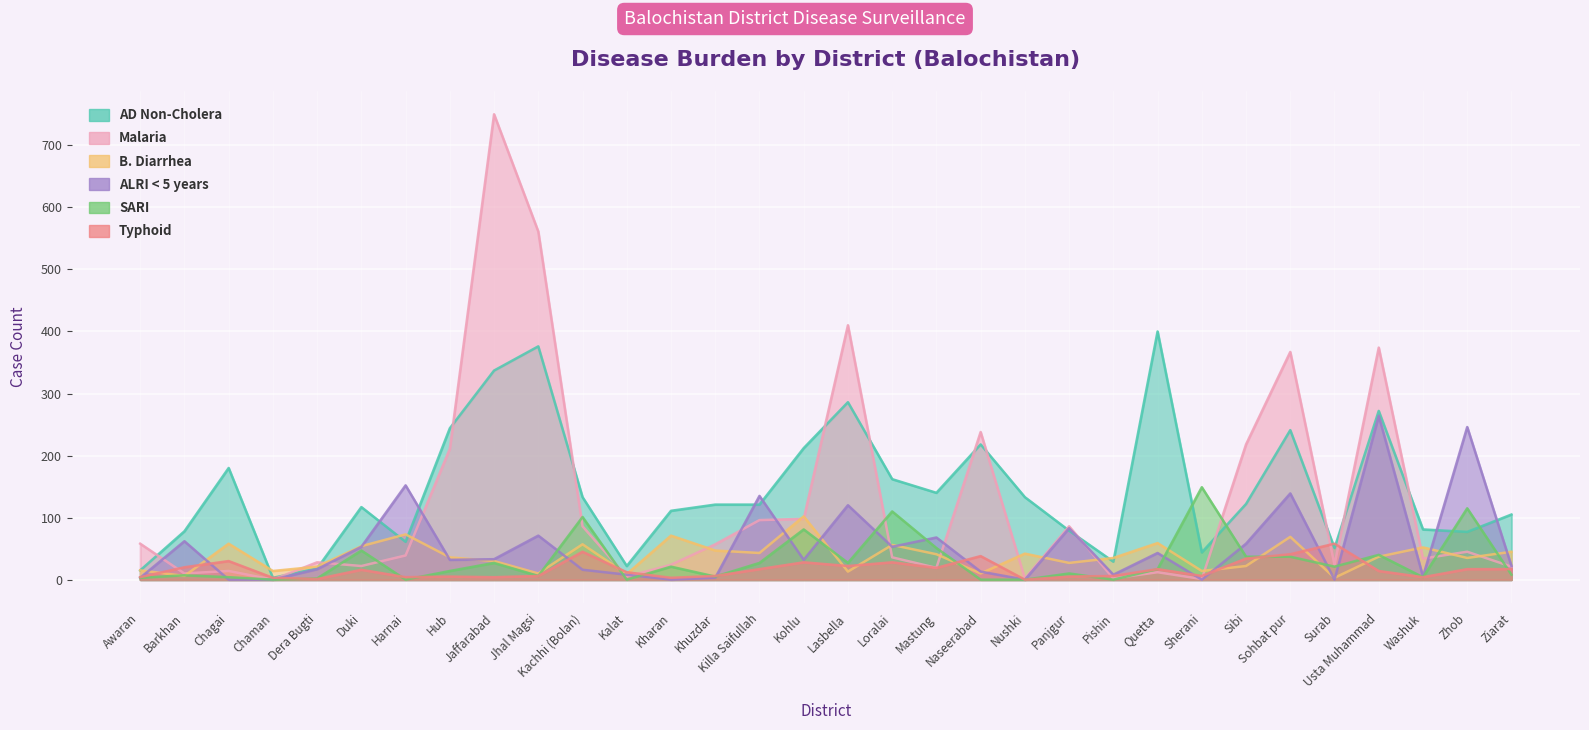

Read the Typhoid value at Chaman.

3